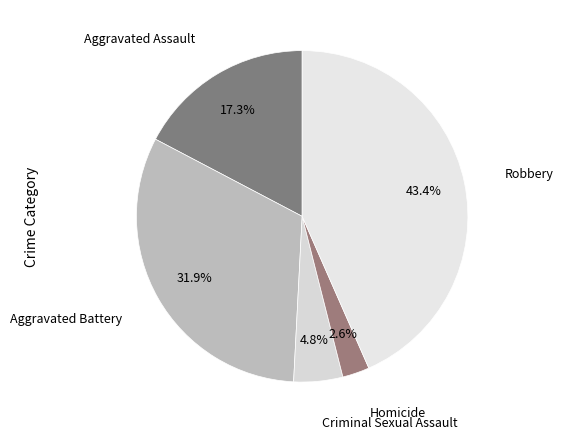

How many segments does this pie chart have?

5